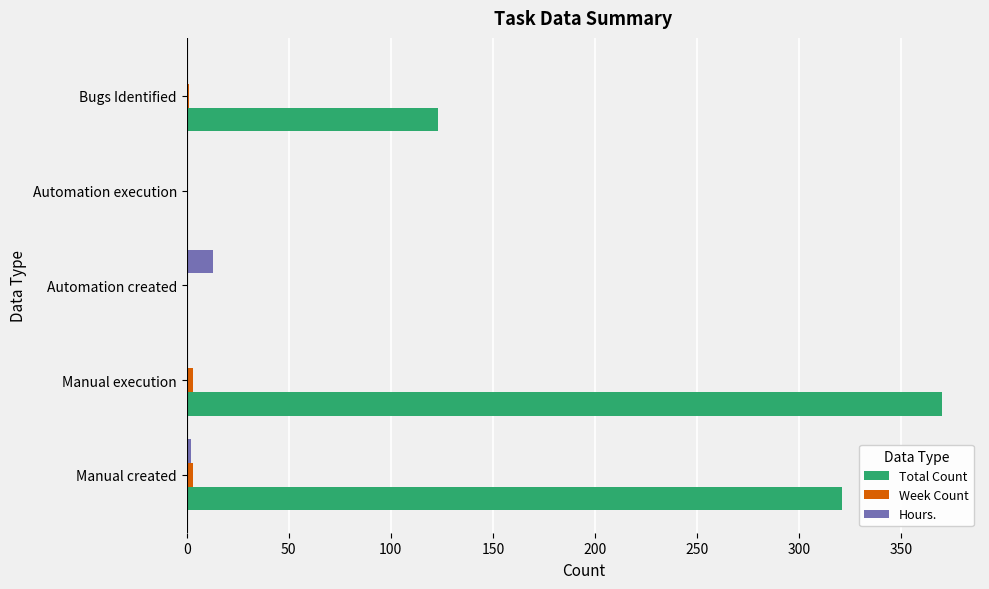

How many data points does each series have?

5